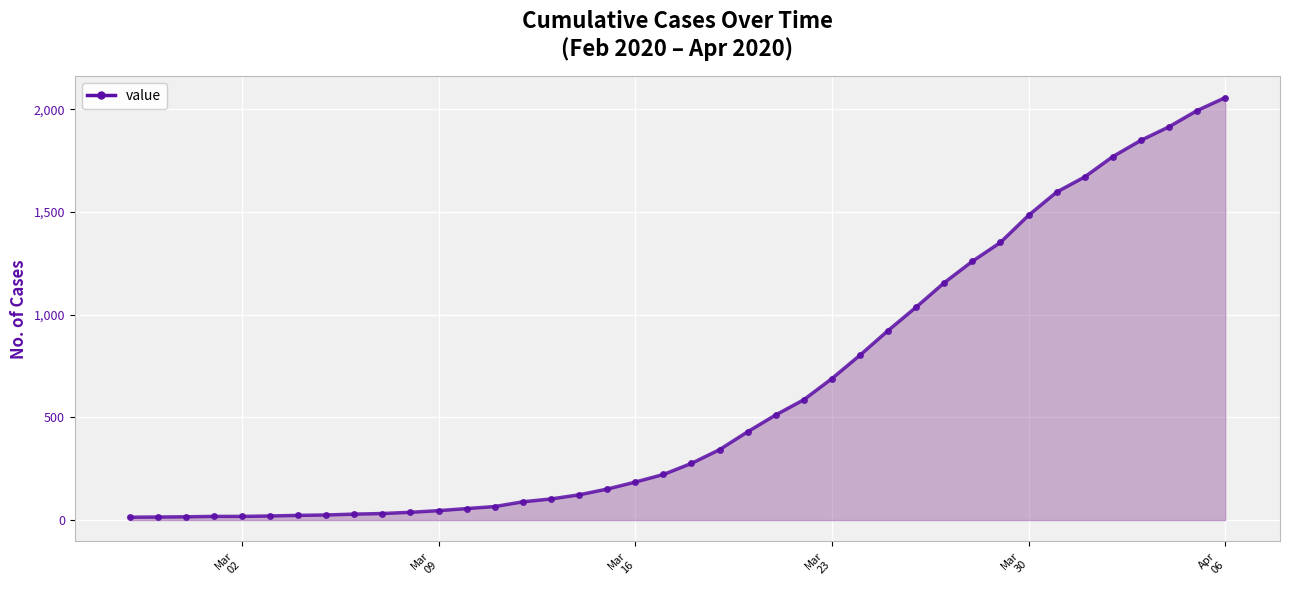

What is the average value?

625